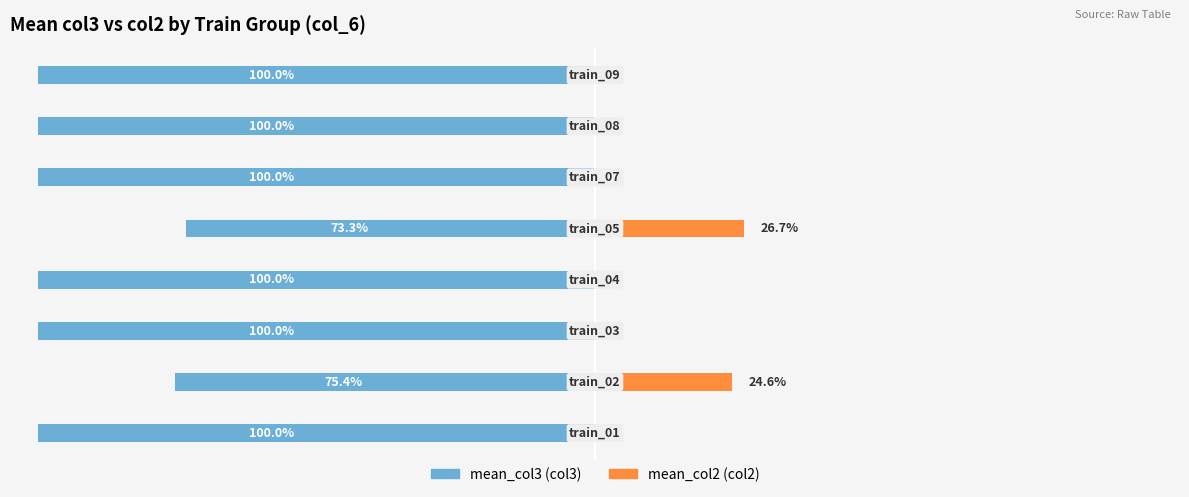

True or false: mean_col3 (col3) has a value of -169.0 at 3.

False